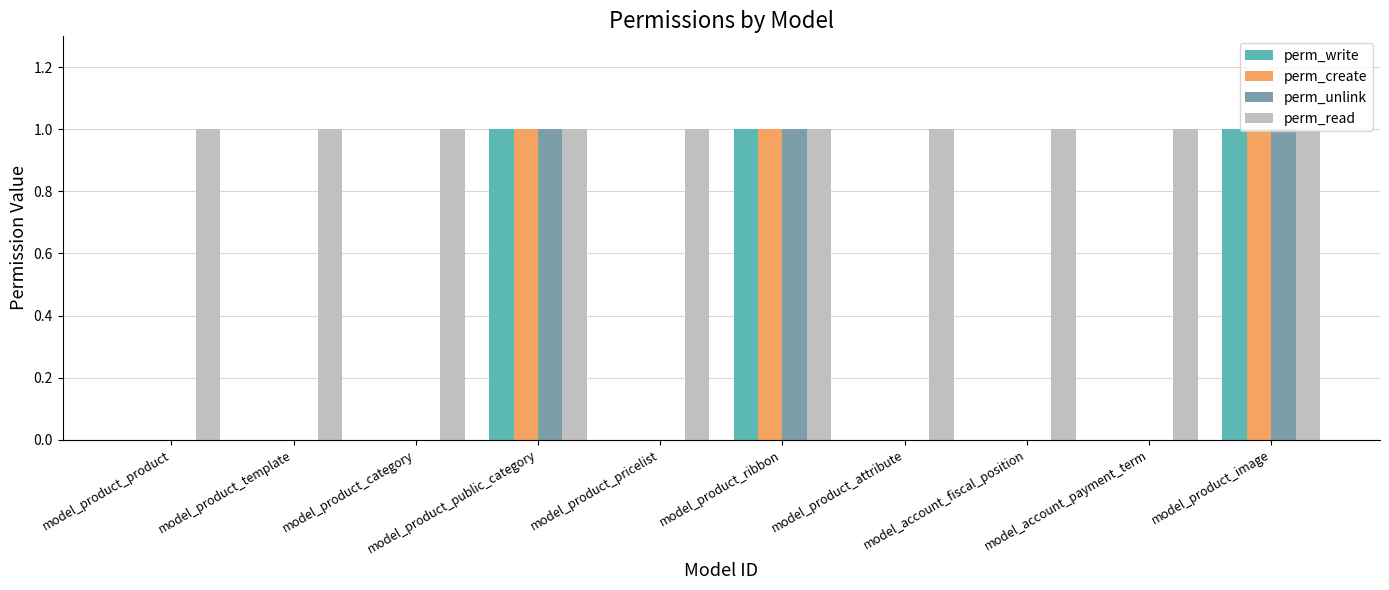

Which series has the largest total across all categories?

perm_read